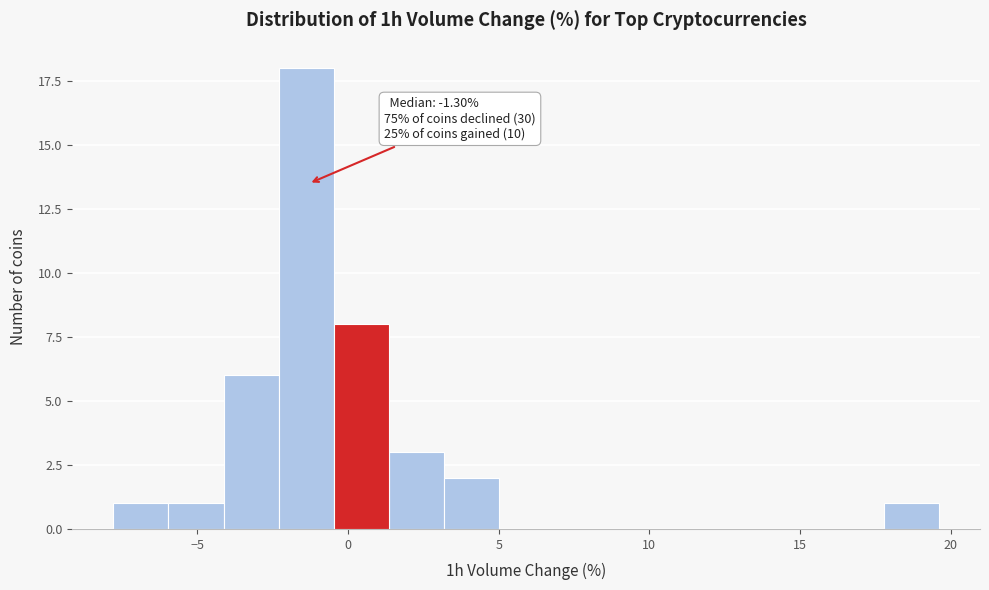

Around what value on the x-axis is the tallest bar? Give the approximate position of its centre, as read against the axis.

-1.5